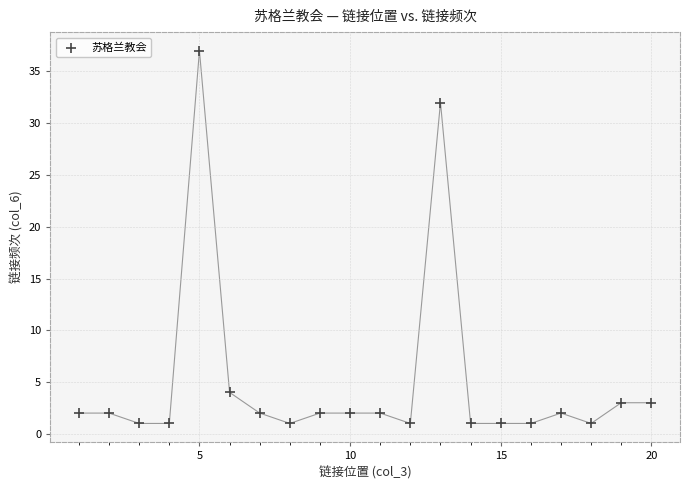

What Y value in the scatter plot is closest to 19?

32